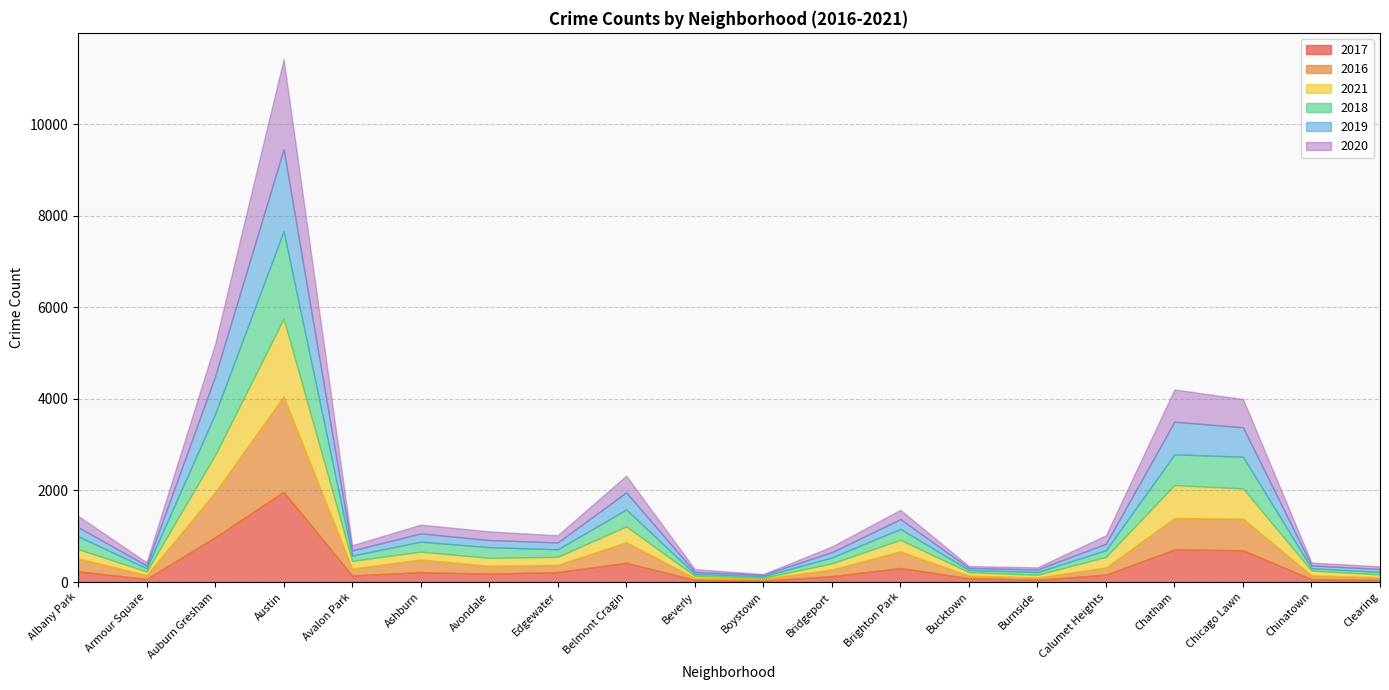

Count the number of data series in this chart.

6